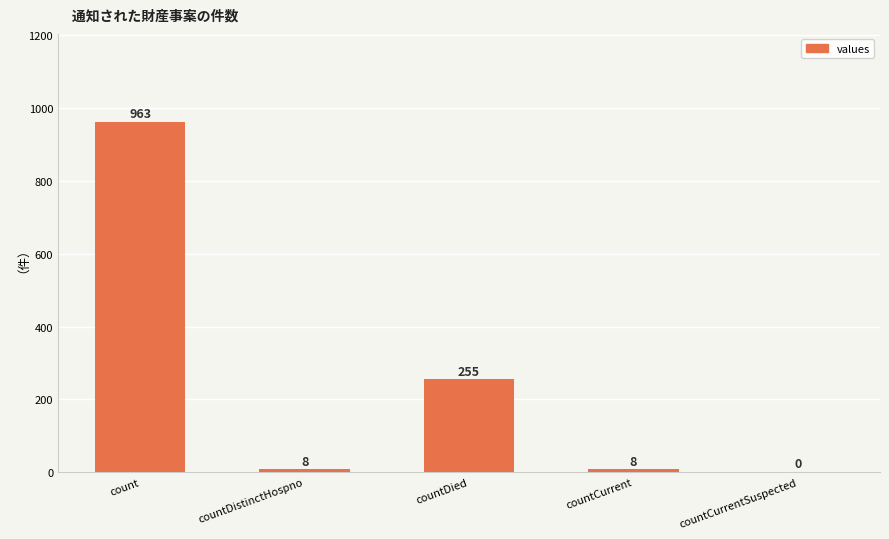

Which has a higher value, countDied or countCurrentSuspected?

countDied